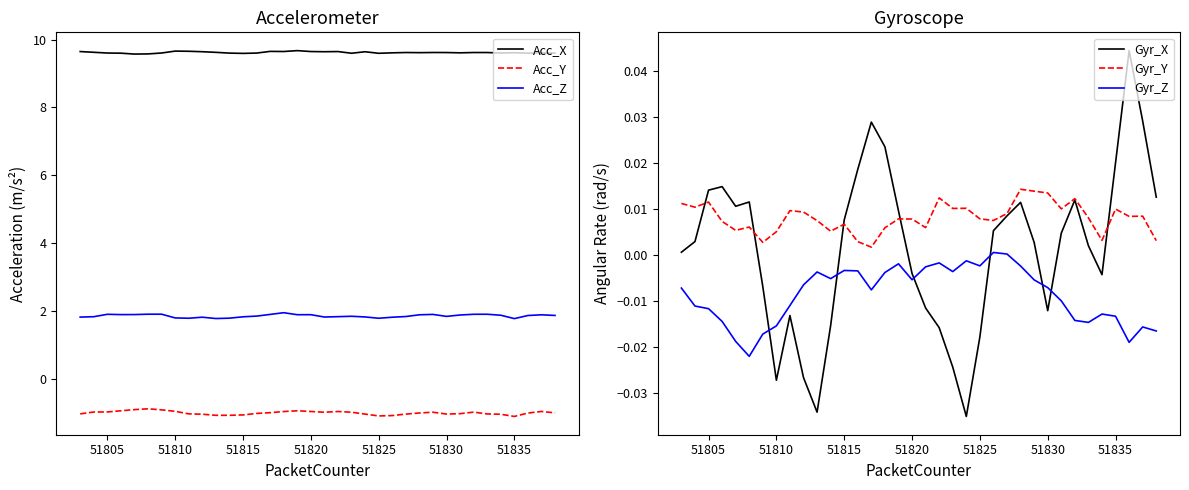

Is it true that Acc_X equals 9.6 at 51820?

True